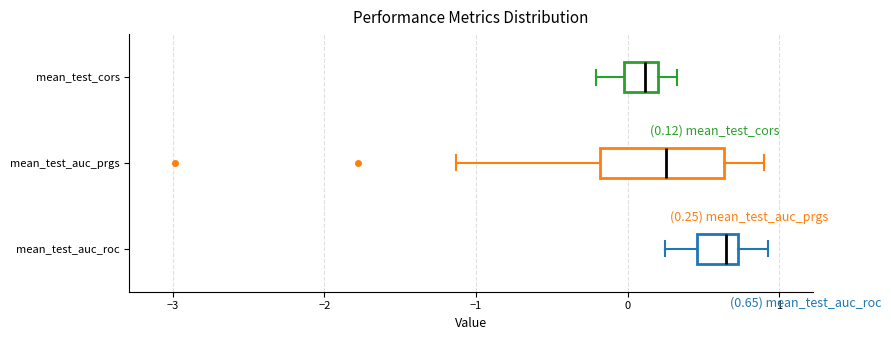

Which box has the furthest to the right median line?

mean_test_auc_roc